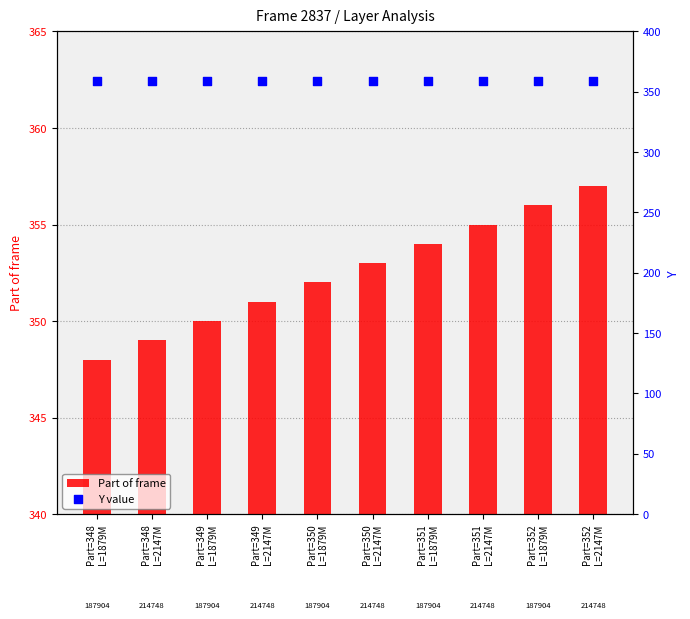

What are all the series names shown in the legend?

Part of frame, Y value